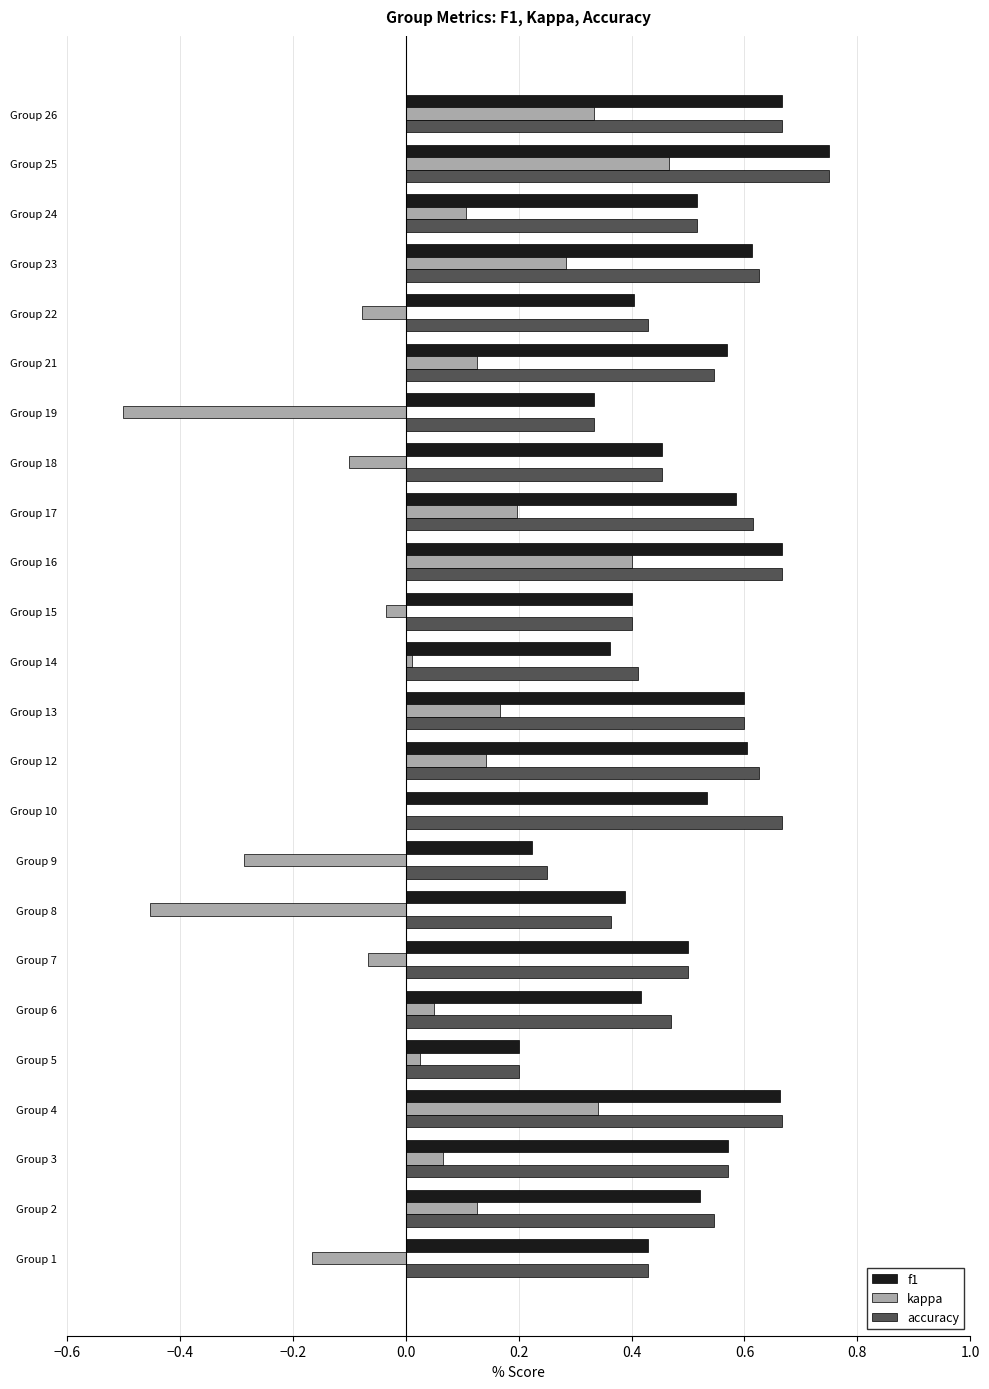

What is the sum of the kappa values at Group 15 and Group 9?

-0.3